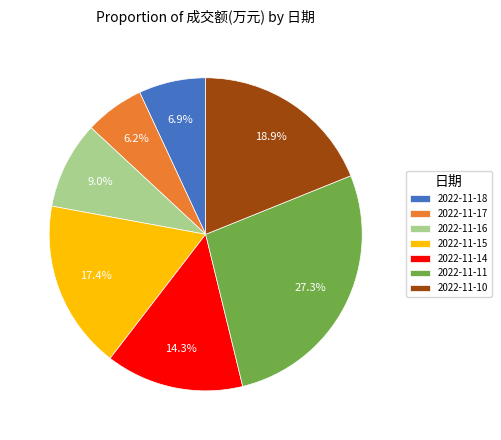

Is it true that 2022-11-11 is 17% of the pie?

False